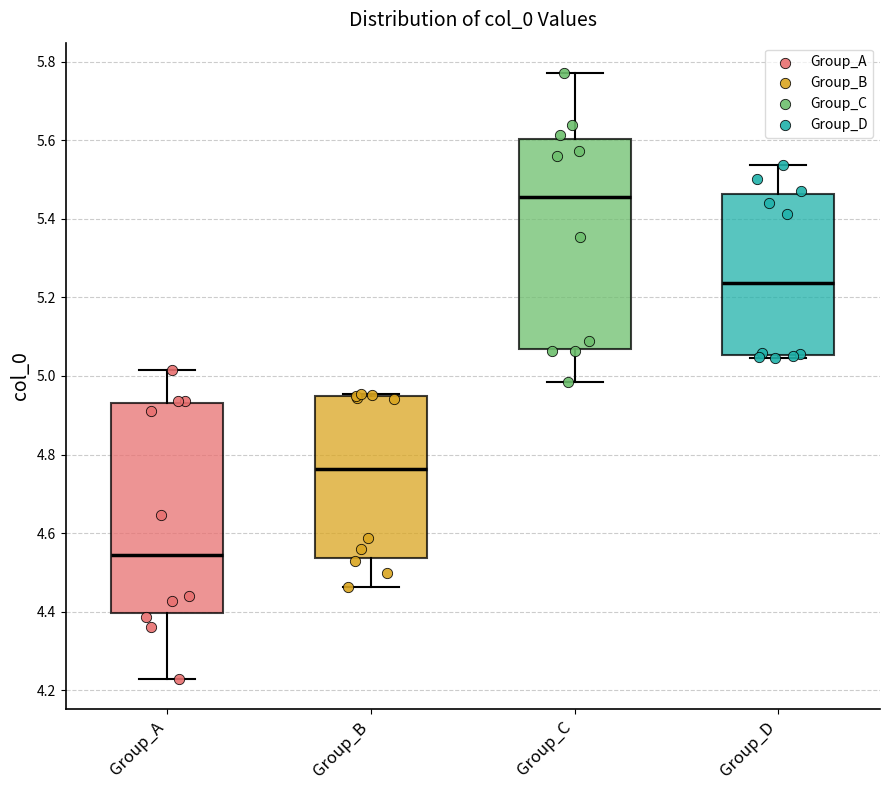

Reading left to right, transcribe this box plot: for each box, give where its median line is, the range the box spans, and where its two whiskers end, as read against the y-axis. The values are not printed on the chart, so give them approximately, as read against the axis.

Group_A: median 4.54, box 4.40 to 4.94, whiskers 4.22 to 5.02
Group_B: median 4.76, box 4.54 to 4.94, whiskers 4.46 to 4.96
Group_C: median 5.46, box 5.06 to 5.60, whiskers 4.98 to 5.78
Group_D: median 5.24, box 5.06 to 5.46, whiskers 5.04 to 5.54